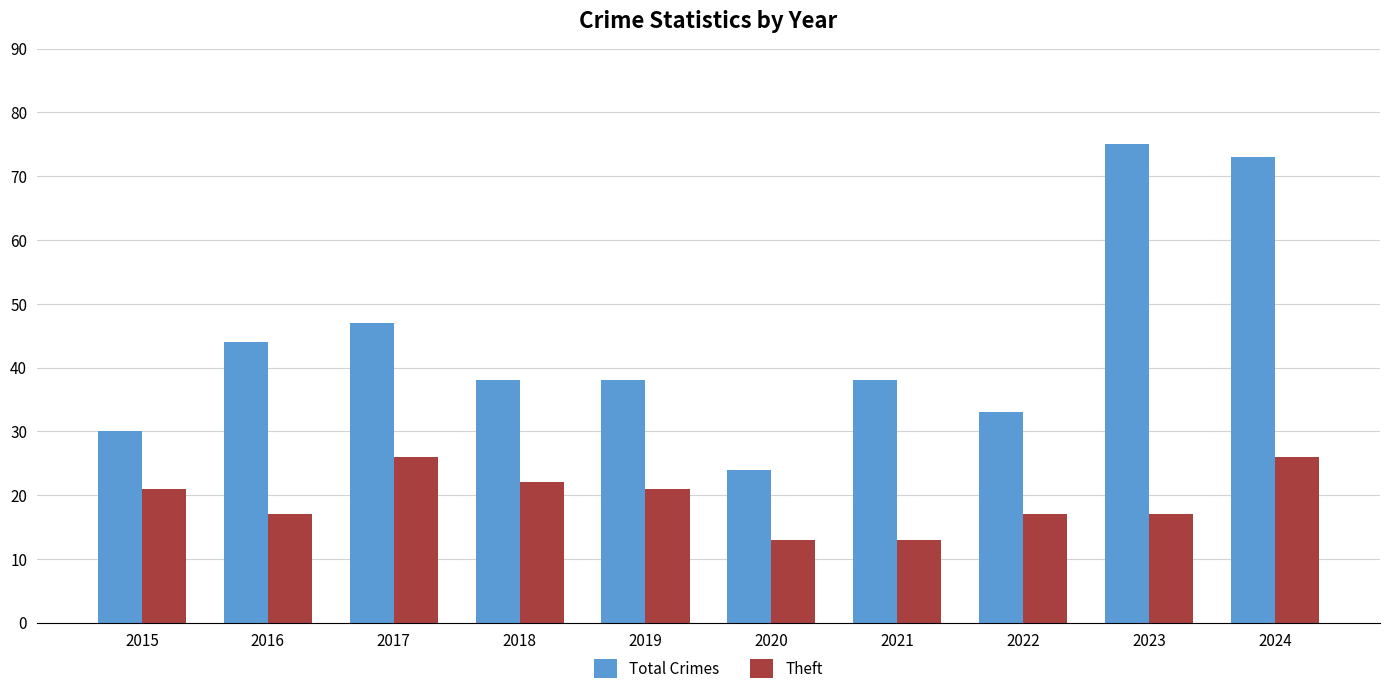

Which series has the largest total across all categories?

Total Crimes